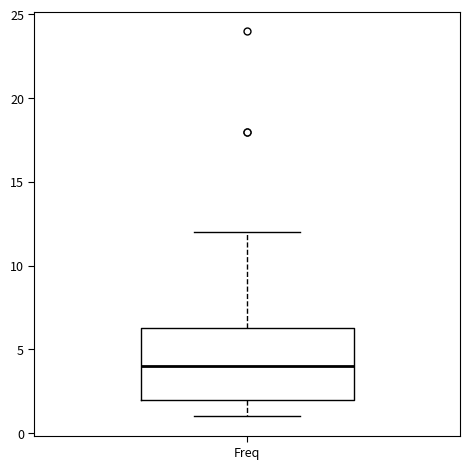

Where is the lower edge of the box for Freq on the y-axis? The values are not printed on the chart, so give them approximately, as read against the axis.

2.0